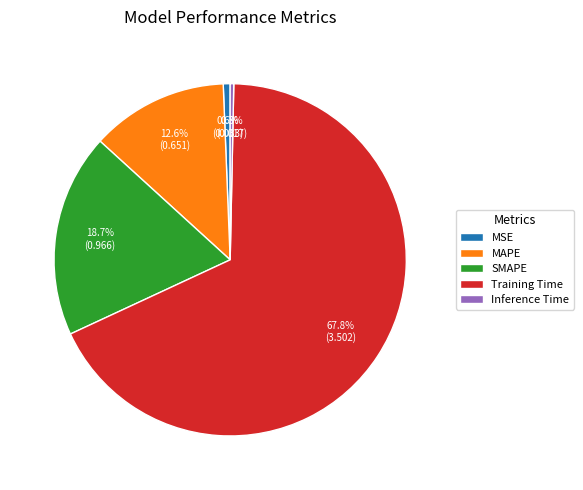

How many segments does this pie chart have?

5